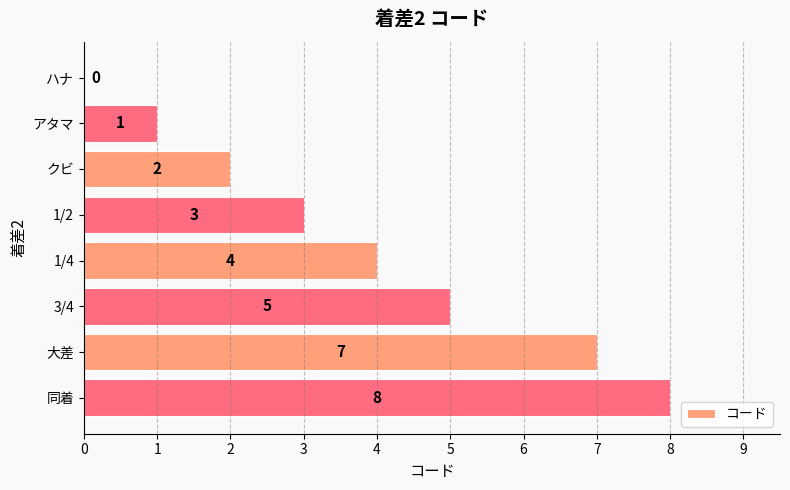

Reading bottom to top, list all the values displayed in this chart.

同着=8	大差=7	3/4=5	1/4=4	1/2=3	クビ=2	アタマ=1	ハナ=0